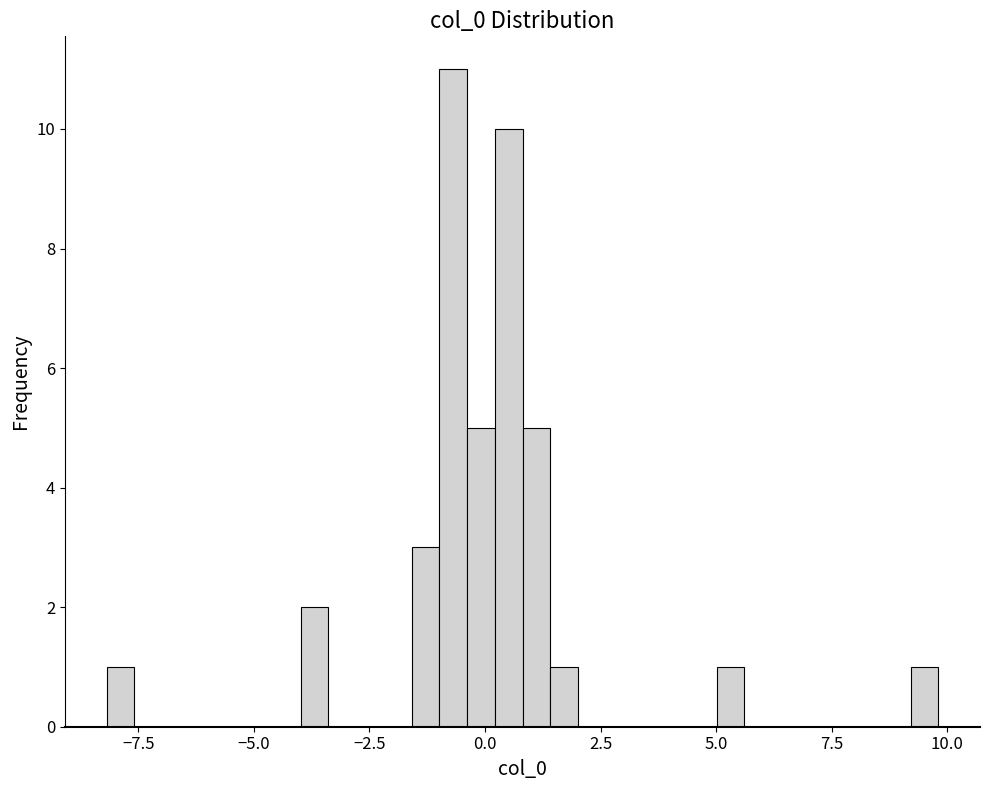

Around what value on the x-axis is the tallest bar? Give the approximate position of its centre, as read against the axis.

-0.5